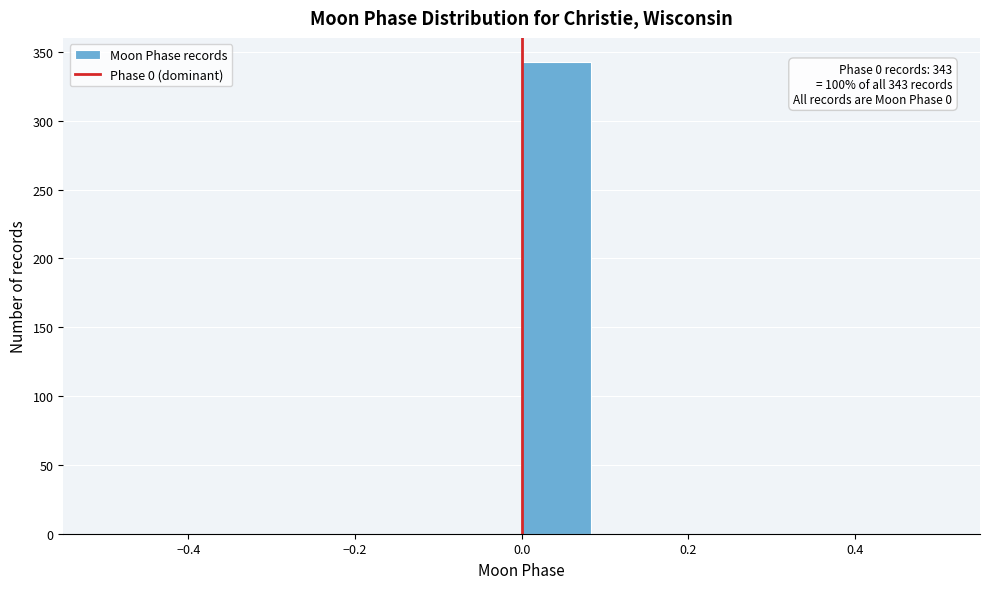

Over which range of the x-axis is the bar tallest?

0.00 to 0.08